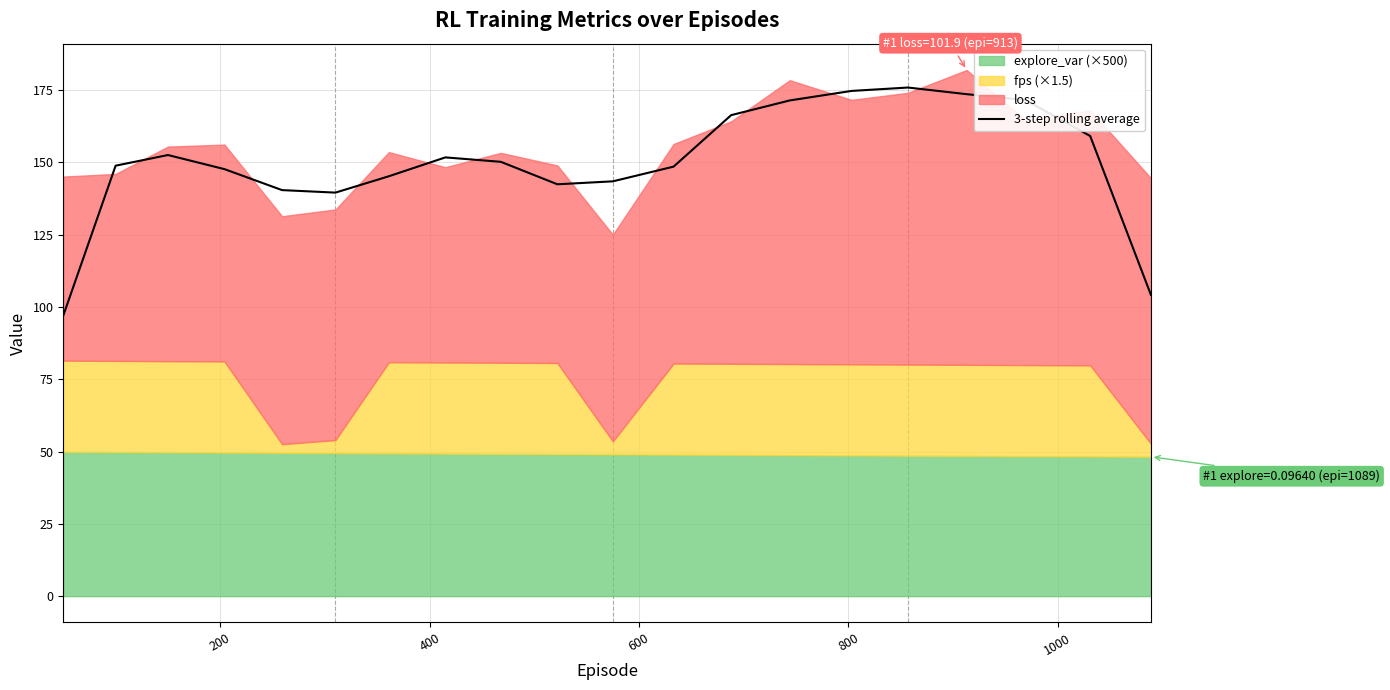

What is the difference between the maximum and second lowest values?

71.7